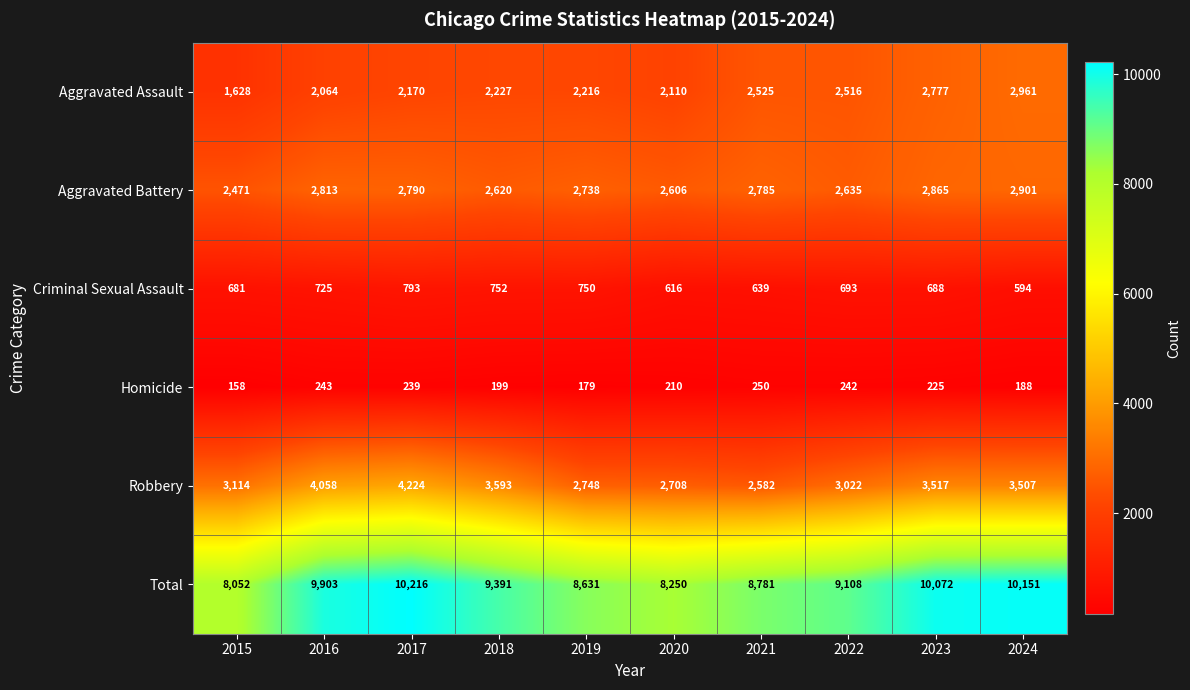

Between 2015 and 2024, which series saw the biggest shift?

Total